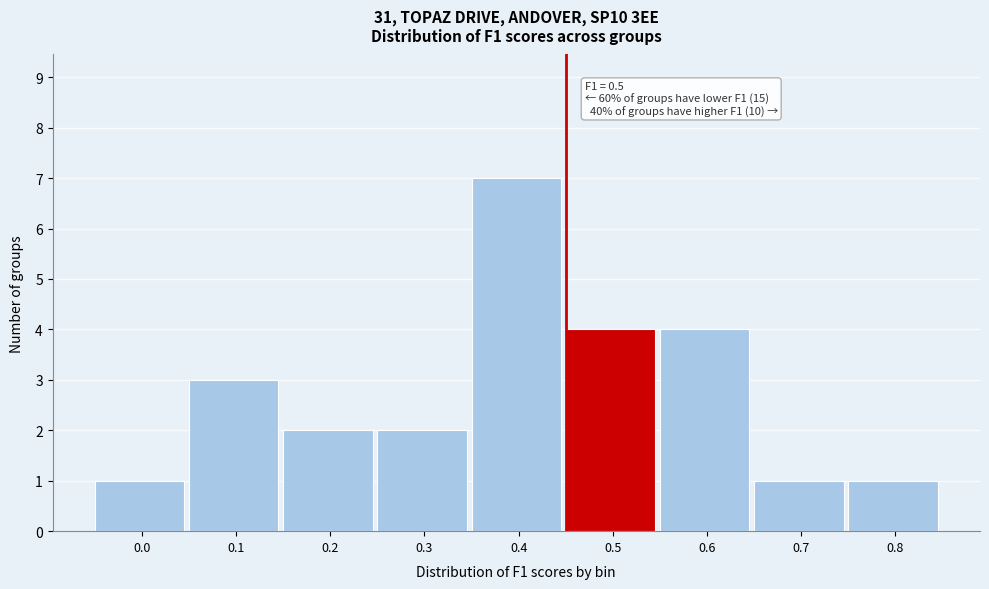

Reading left to right, list all the values displayed in this chart.

0.0=1	0.1=3	0.2=2	0.3=2	0.4=7	0.5=4	0.6=4	0.7=1	0.8=1